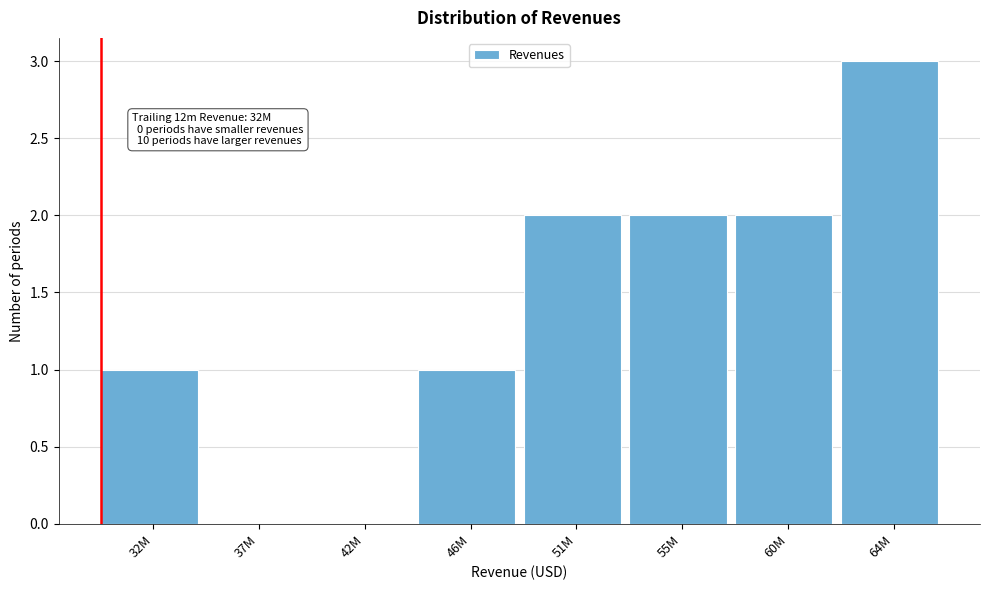

Reading right to left, transcribe all the data shown in this chart.

64M=3	60M=2	55M=2	51M=2	46M=1	42M=0	37M=0	32M=1